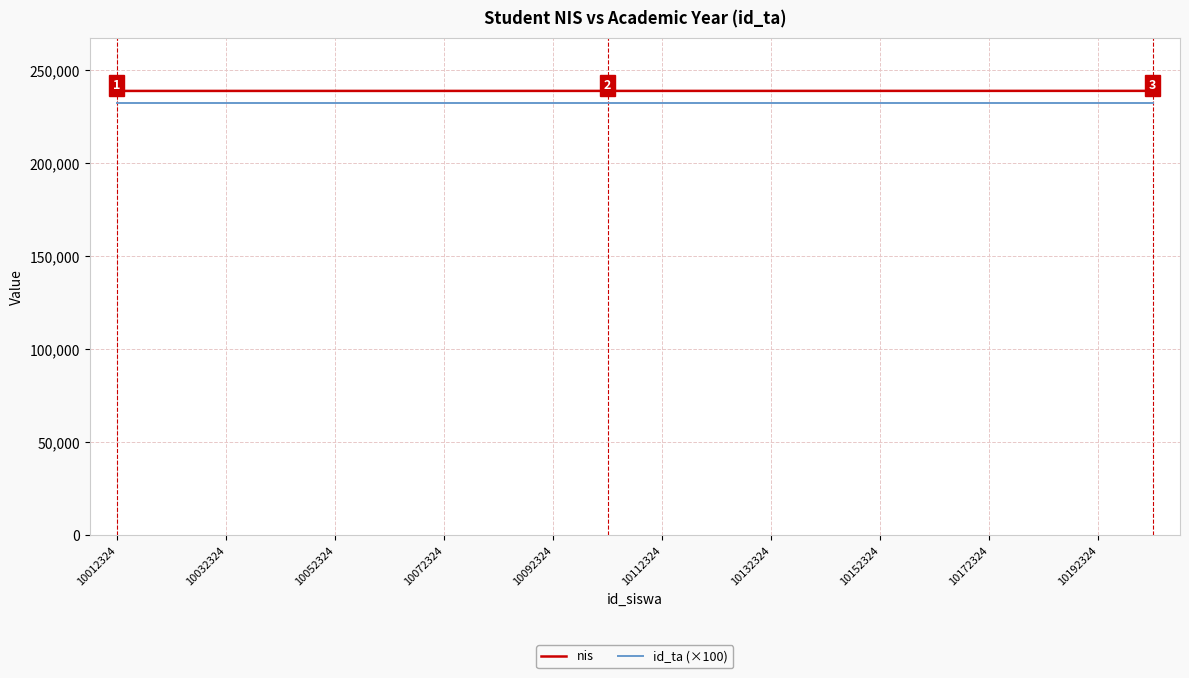

True or false: nis and id_ta (×100) intersect in this chart.

False